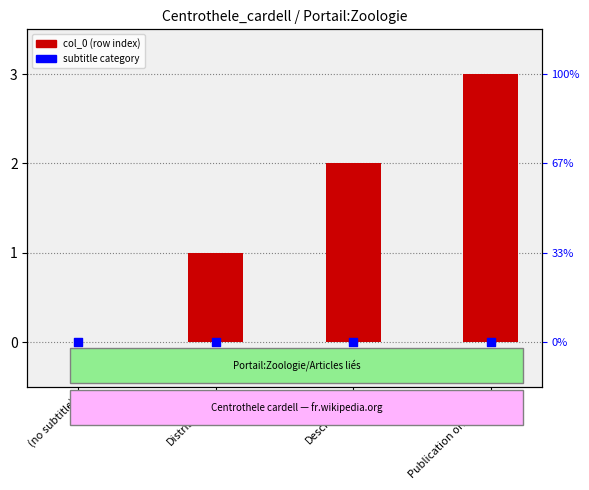

At which category is the sum across all series the highest?

Publication originale